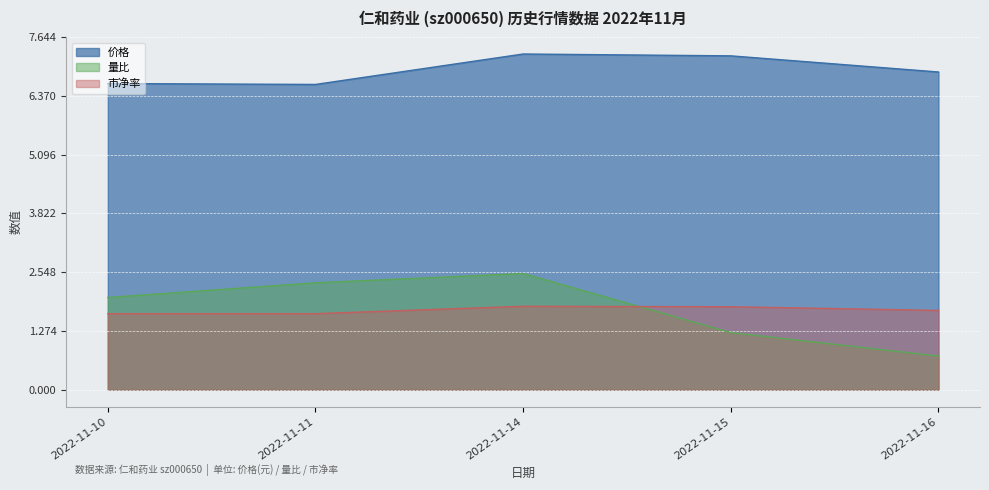

True or false: 价格 and 量比 cross at least once.

False